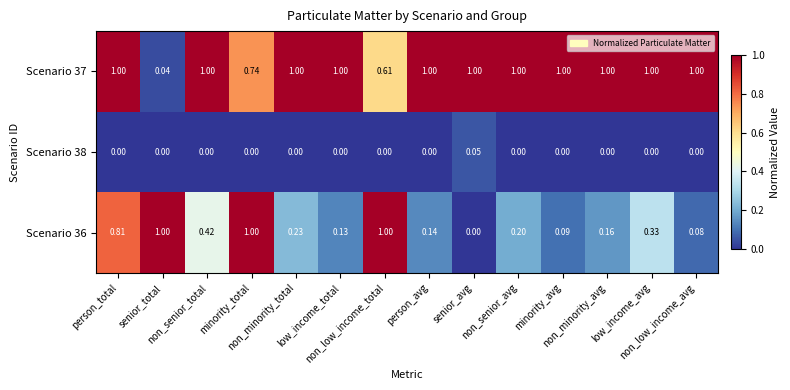

At which category does the chart reach its minimum across all series?

person_total